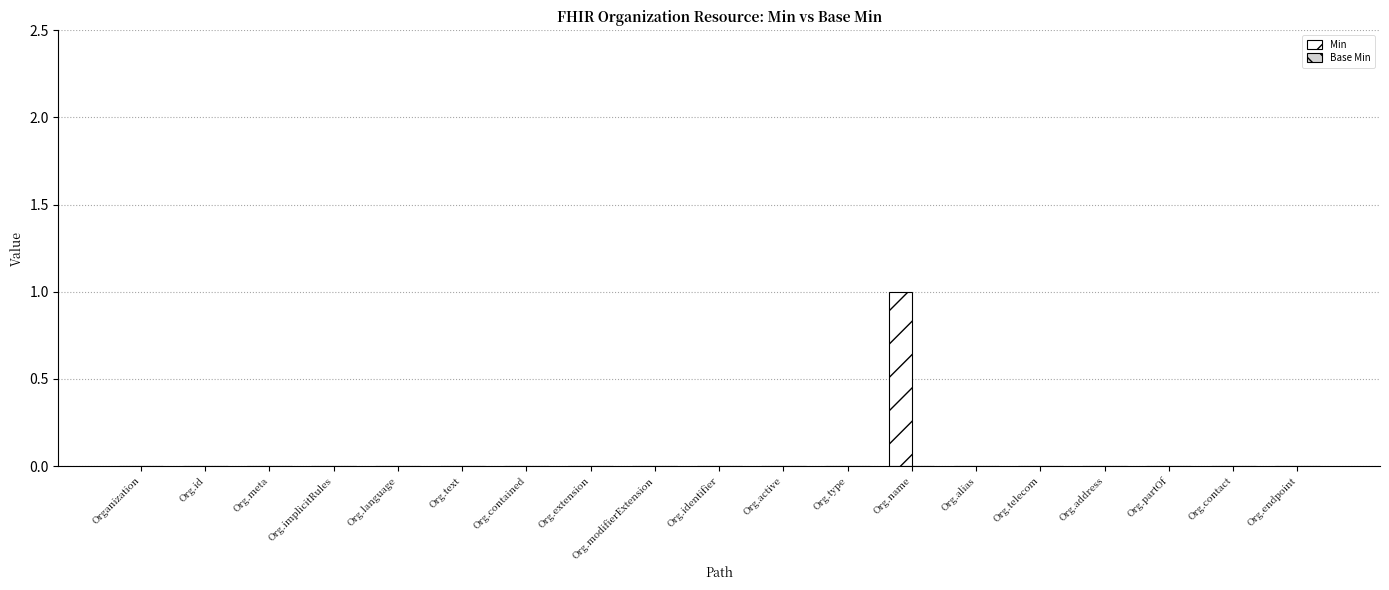

Which label corresponds to the largest value in the chart?

Org.name